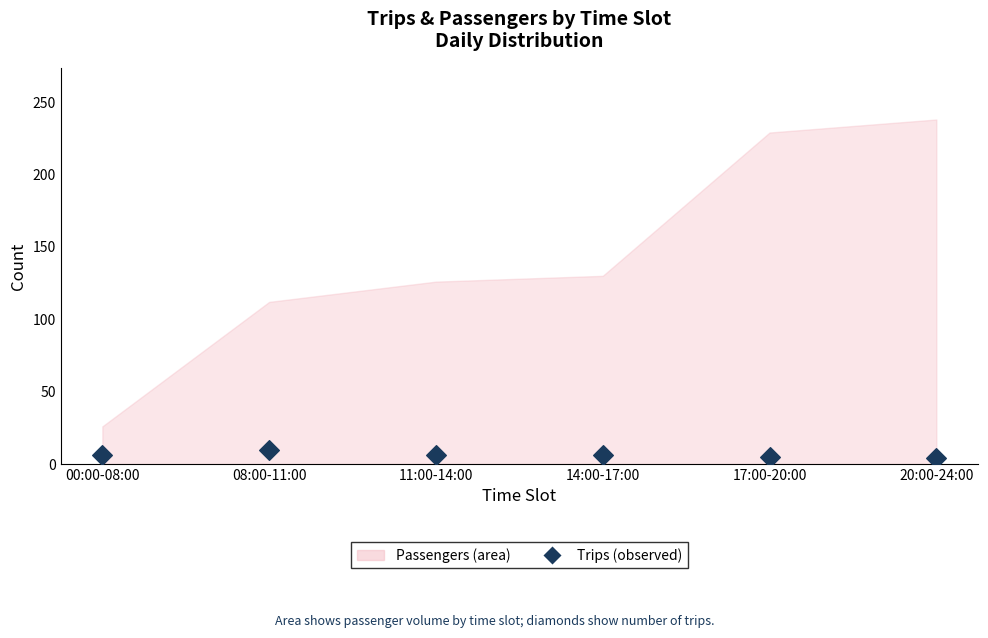

What is the average Y value?

6